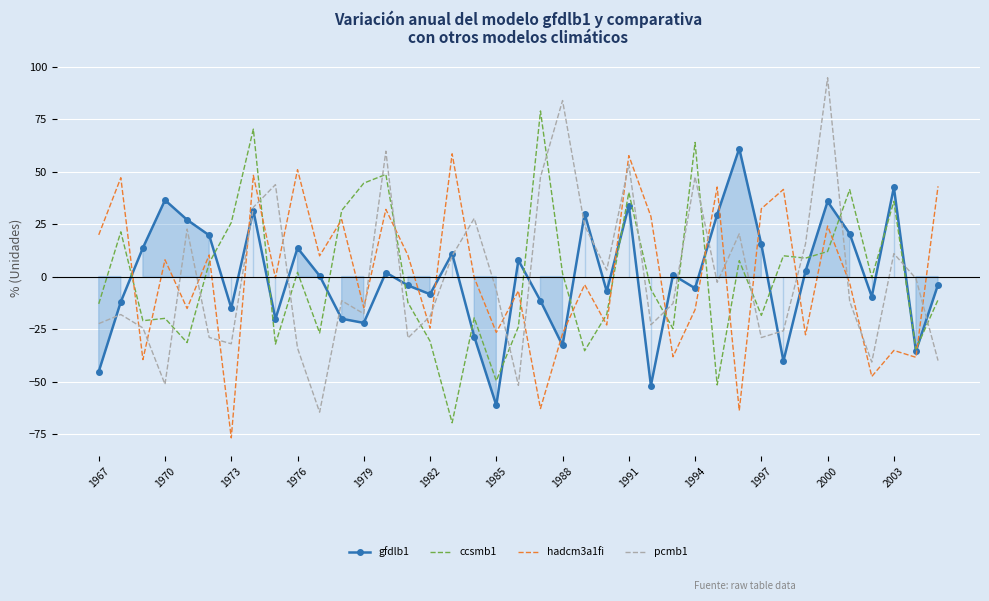

The ccsmb1 series shows 40.1 at 1991. True or false?

True